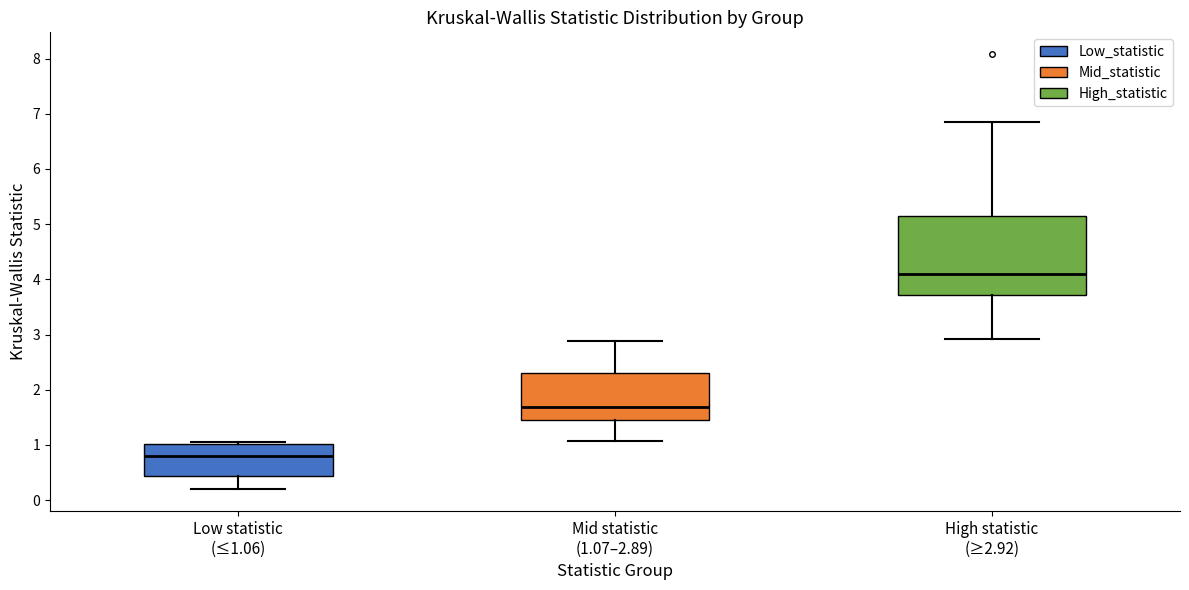

Where does the median line of the box for Mid statistic (1.07–2.89) sit on the y-axis? The values are not printed on the chart, so give them approximately, as read against the axis.

1.7